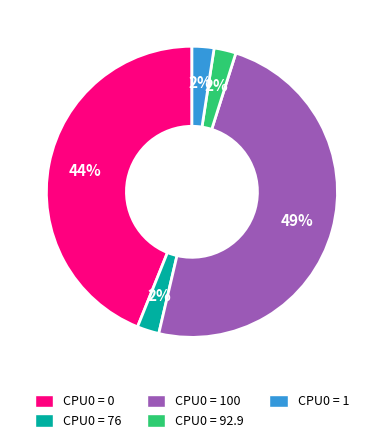

The CPU0 = 76 slice represents 2% of the pie. True or false?

True